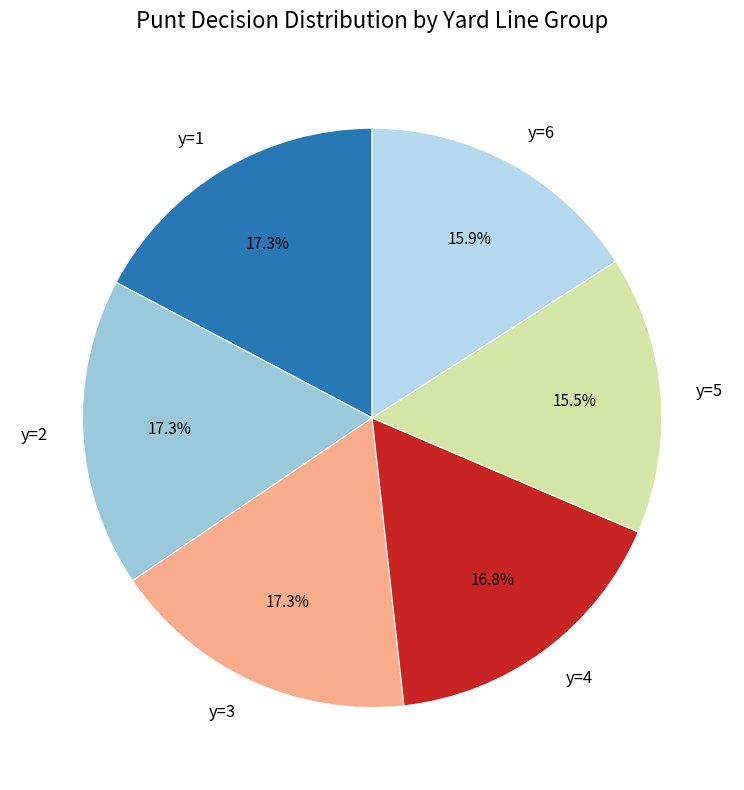

Does any single category account for the majority?

No